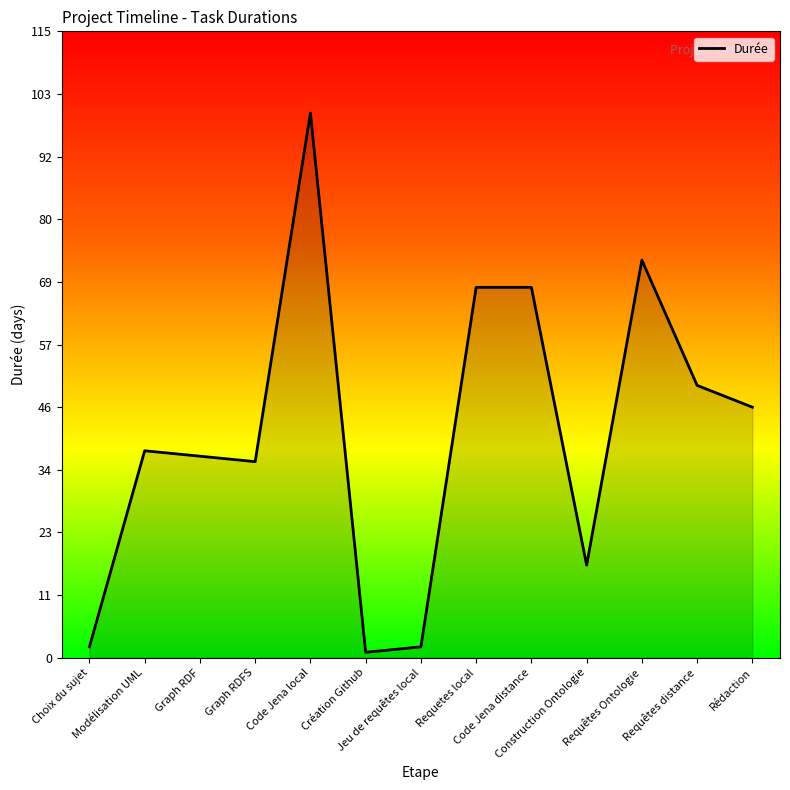

True or false: there are more than 2 points higher than both neighbors.

True